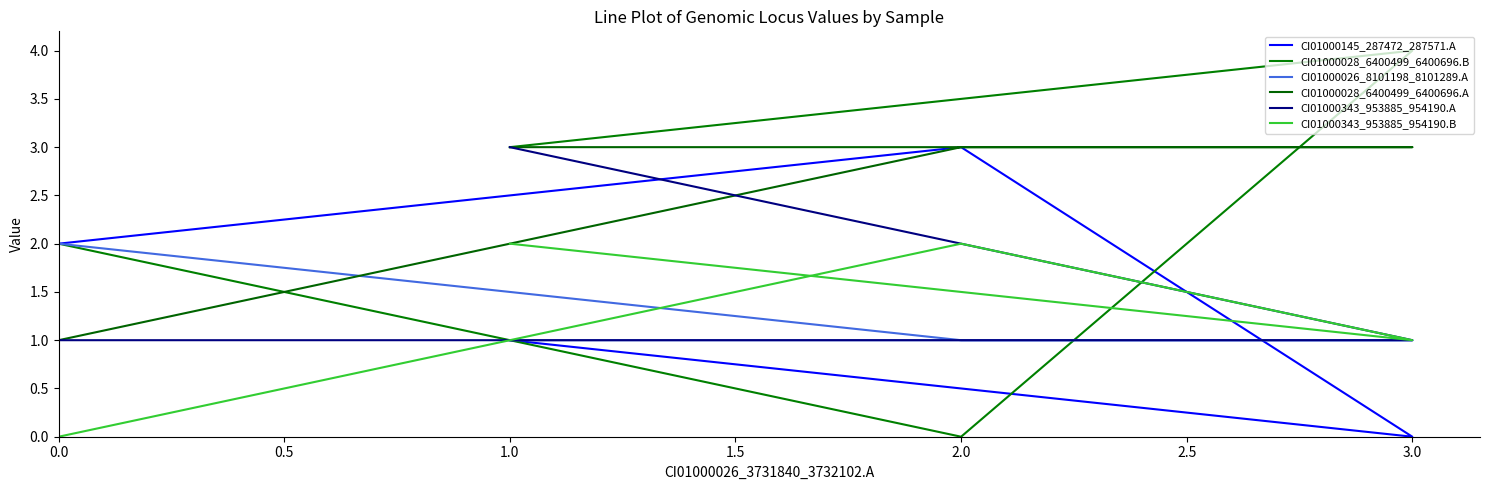

At which category is the sum across all series the highest?

1.0